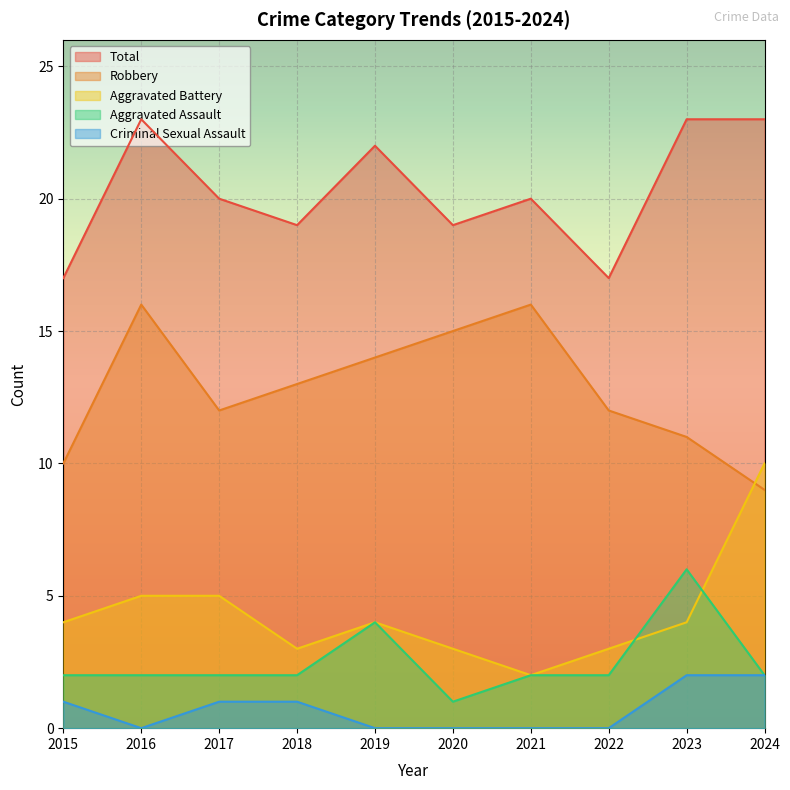

Reading left to right, transcribe all the data shown in this chart.

Aggravated Assault: 2015=2	2016=2	2017=2	2018=2	2019=4	2020=1	2021=2	2022=2	2023=6	2024=2
Aggravated Battery: 2015=4	2016=5	2017=5	2018=3	2019=4	2020=3	2021=2	2022=3	2023=4	2024=10
Criminal Sexual Assault: 2015=1	2016=0	2017=1	2018=1	2019=0	2020=0	2021=0	2022=0	2023=2	2024=2
Robbery: 2015=10	2016=16	2017=12	2018=13	2019=14	2020=15	2021=16	2022=12	2023=11	2024=9
Total: 2015=17	2016=23	2017=20	2018=19	2019=22	2020=19	2021=20	2022=17	2023=23	2024=23